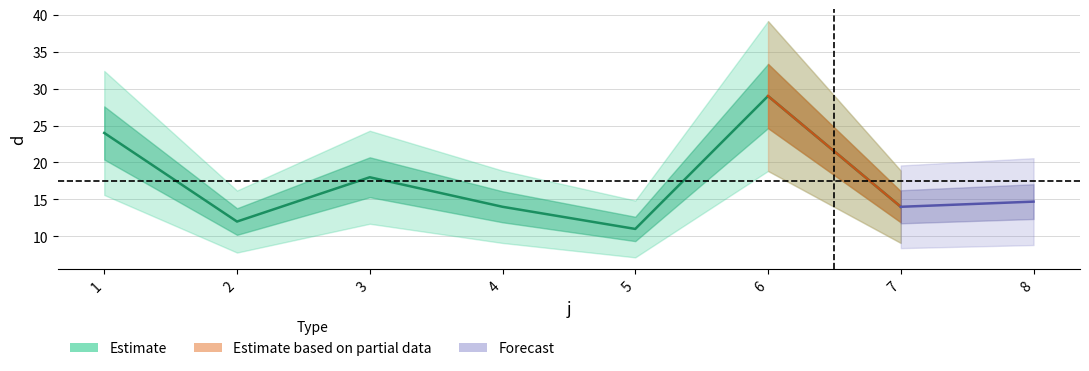

Is it true that the value at 1 is 42?

False